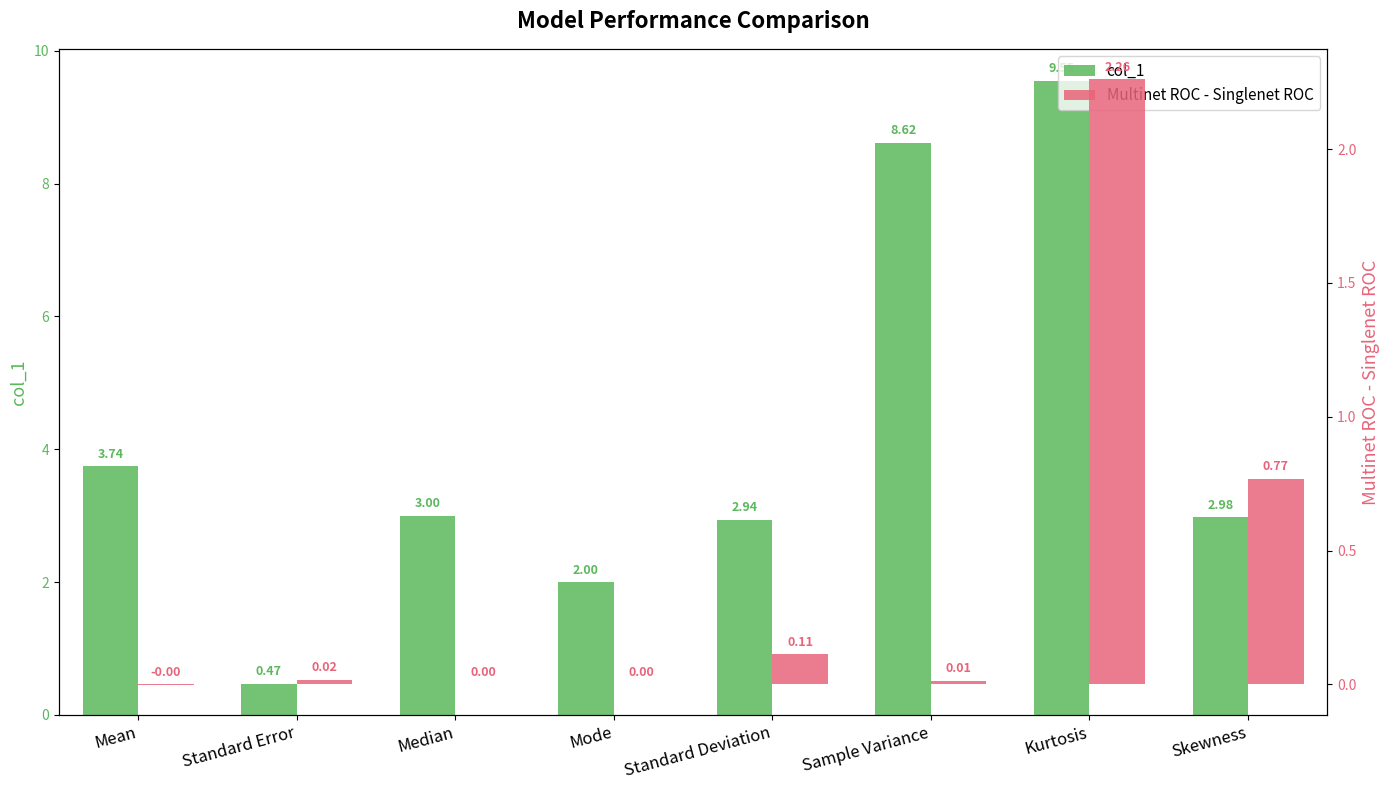

What is the sum of all col_1 values?

33.3